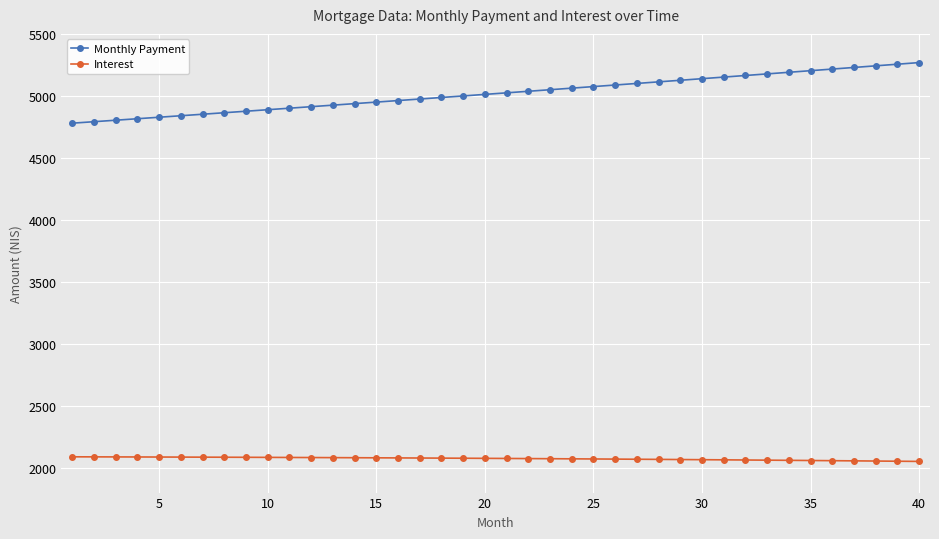

List the series in order of their overall mean, lowest first.

Interest, Monthly Payment